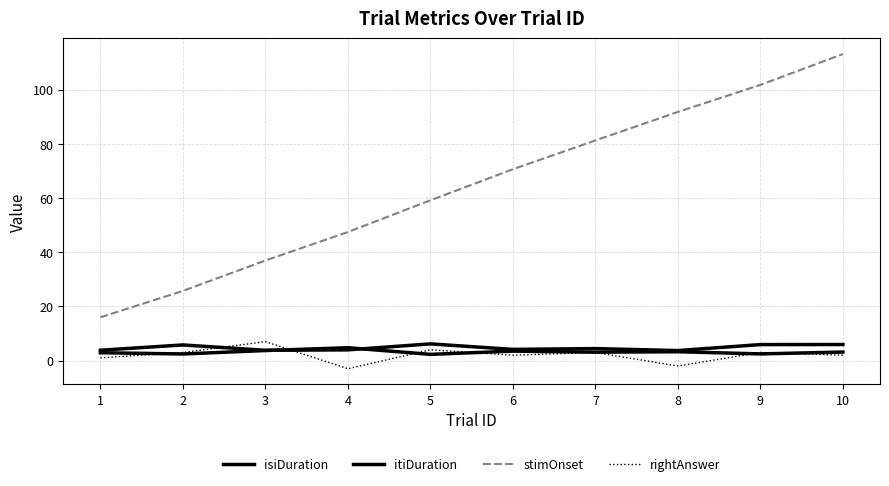

What is the average value of the itiDuration series?

4.8